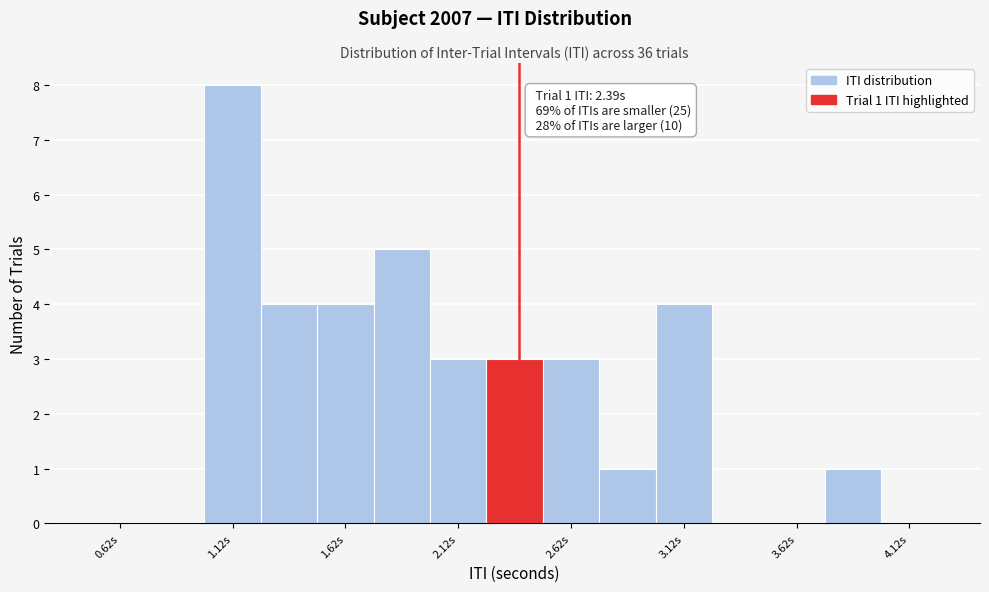

Over which range of the x-axis is the bar tallest?

1.00 to 1.25